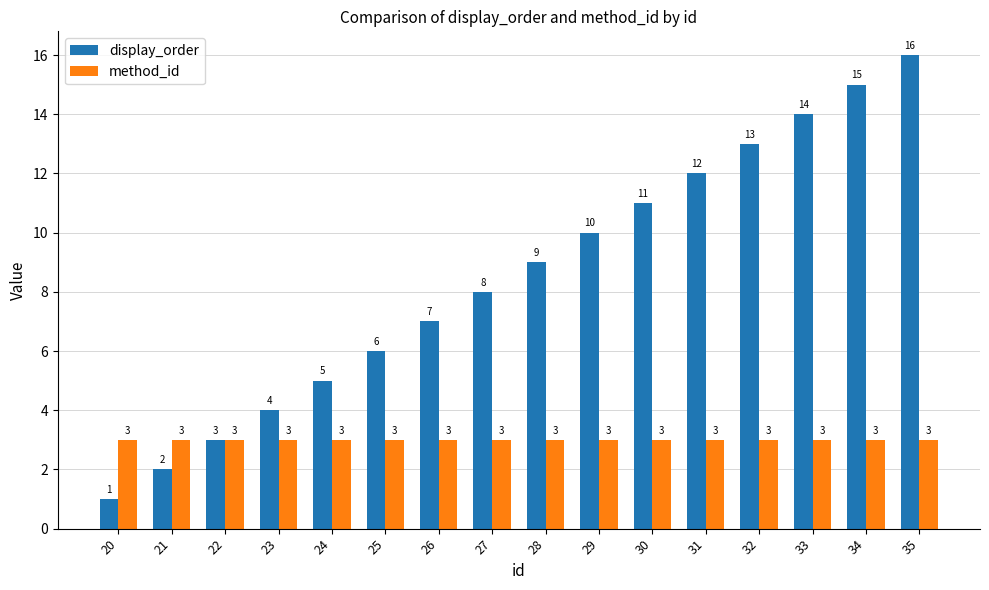

At which category is the sum across all series the highest?

35